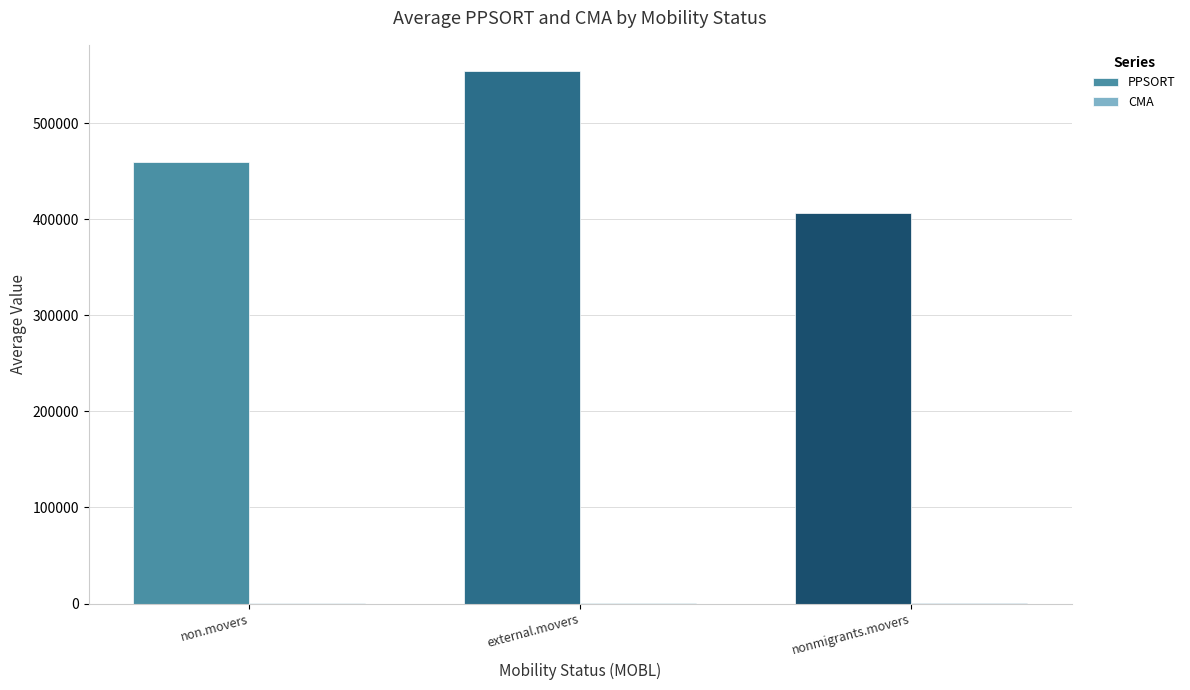

Is it true that PPSORT equals 155165.5 at non.movers?

False